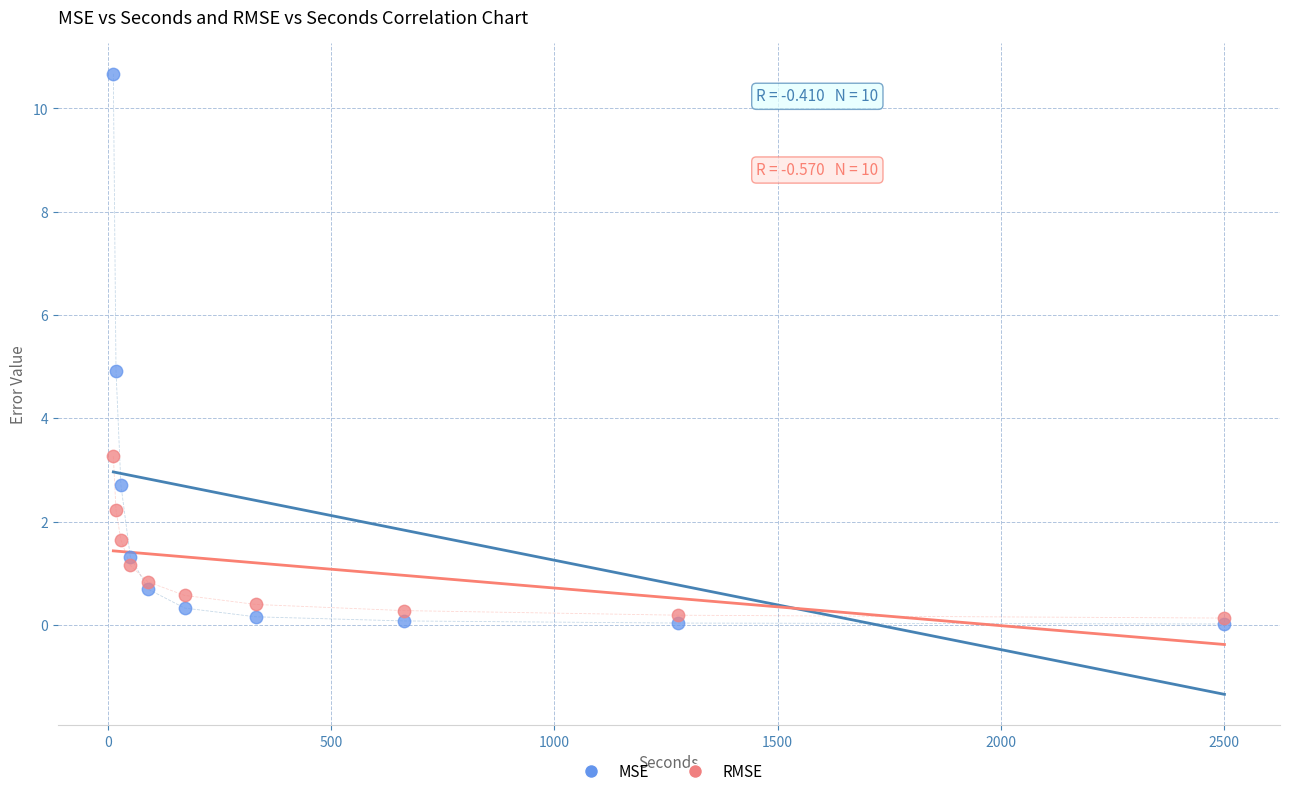

Which series contains the highest Y value?

MSE